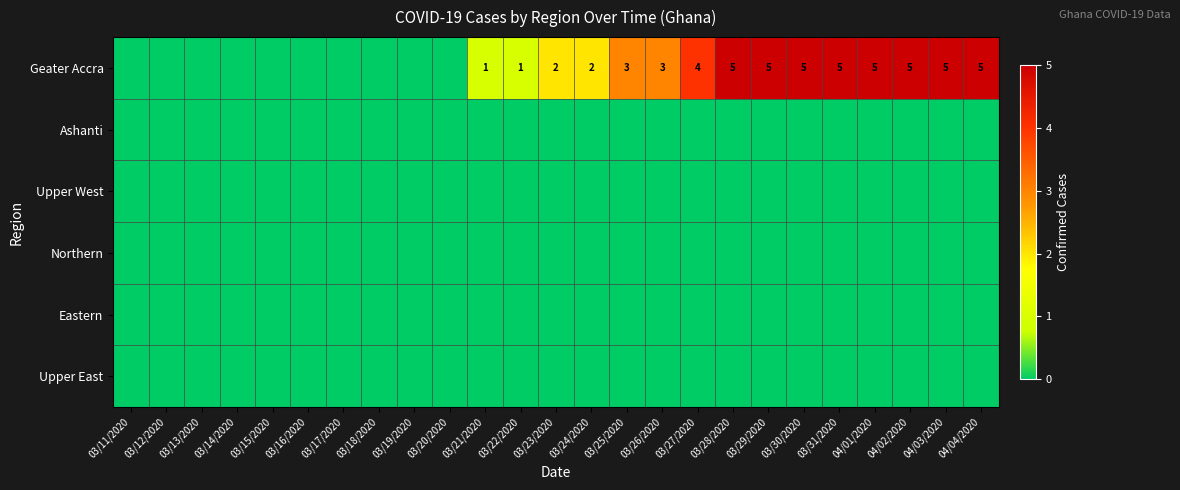

What is the greatest value displayed?

5